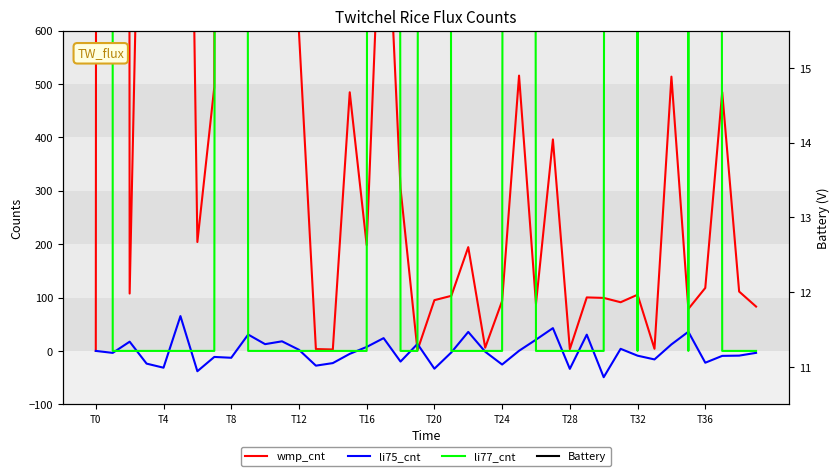

List the series in order of their peak value, lowest first.

Battery, li75_cnt, wmp_cnt, li77_cnt